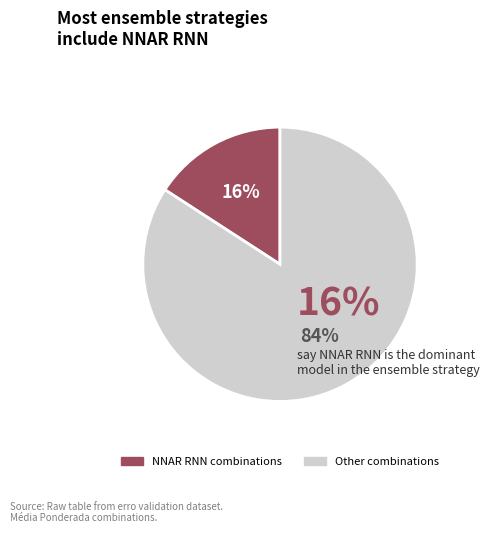

Is there a majority slice in this chart?

Yes